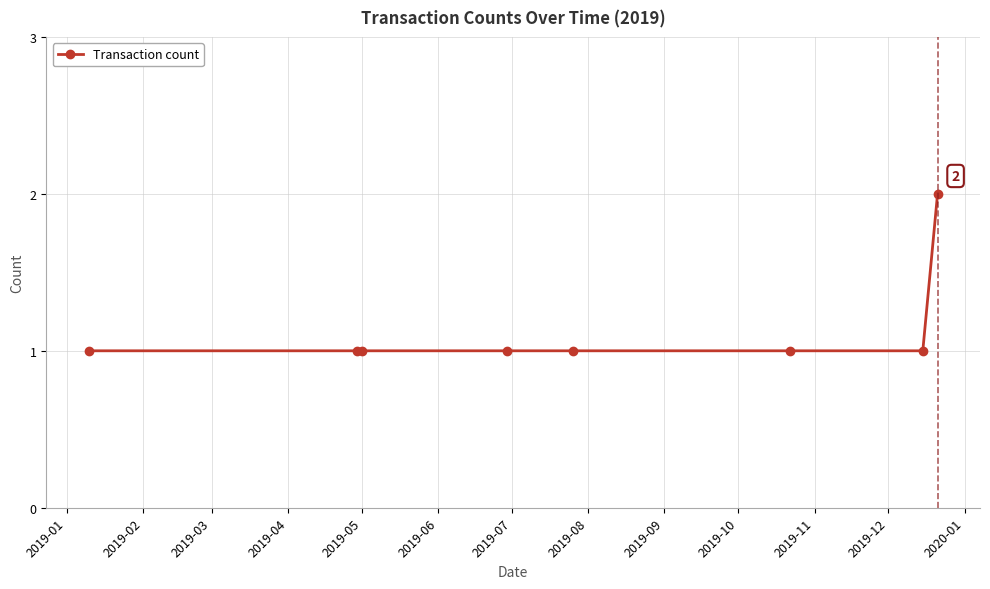

How many lines are shown in the chart?

1